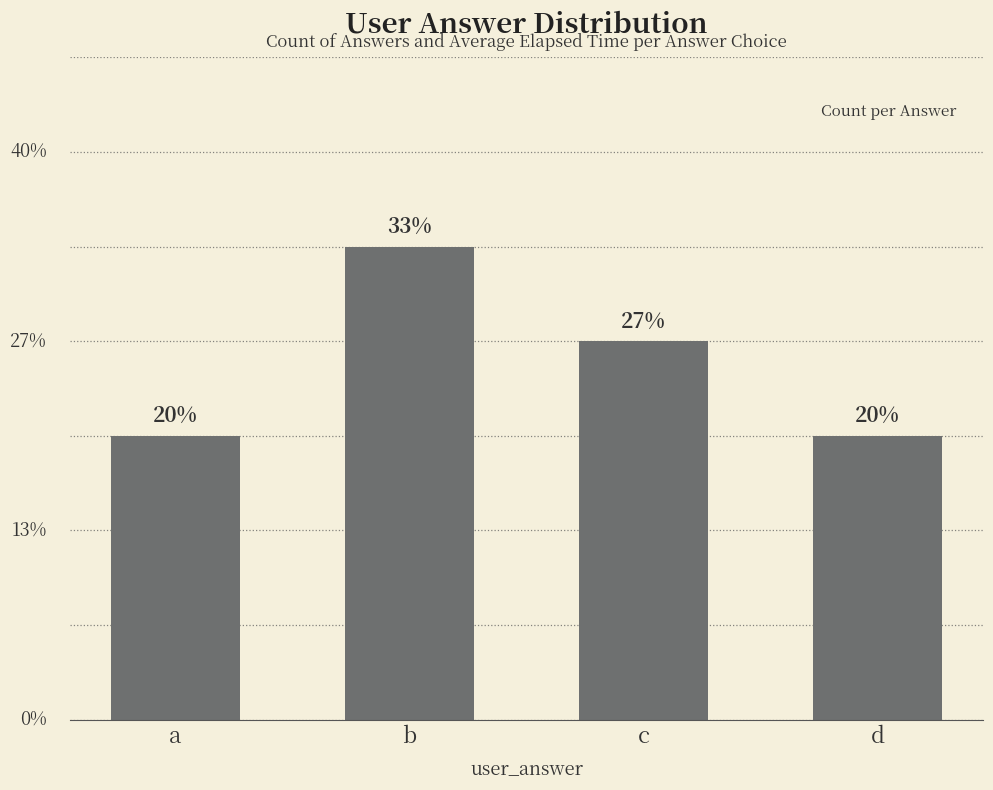

What is the difference between the second highest and second lowest values?

1